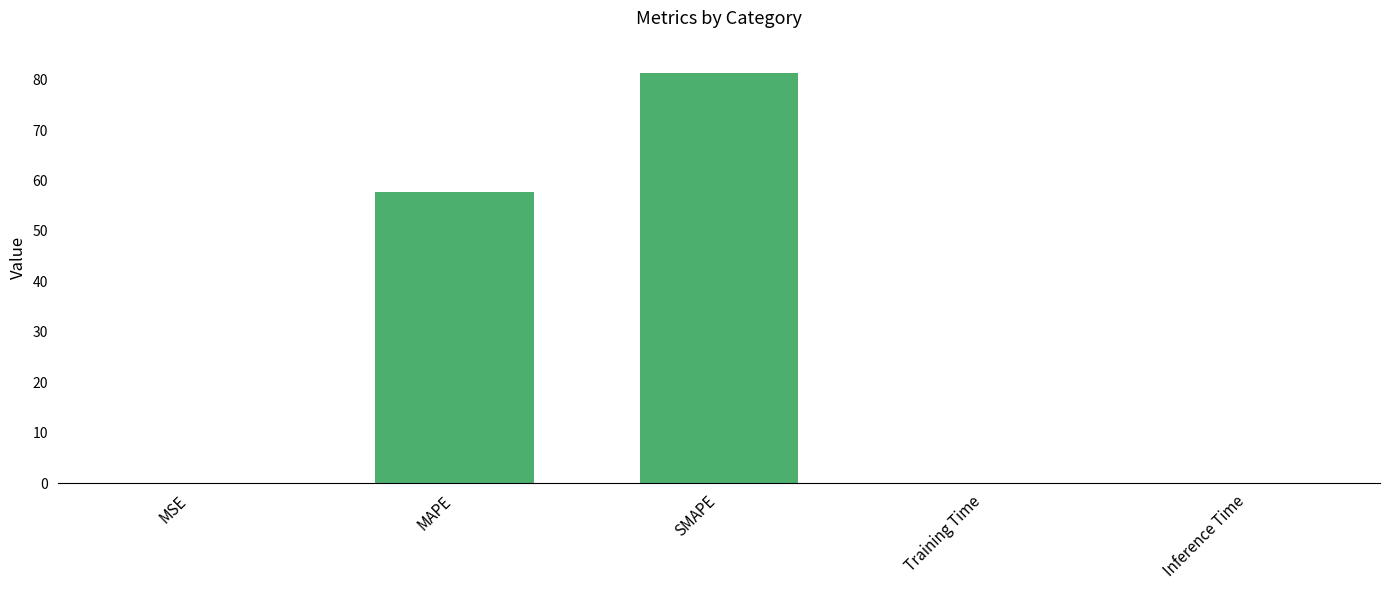

True or false: the data shows 30.7 at SMAPE.

False